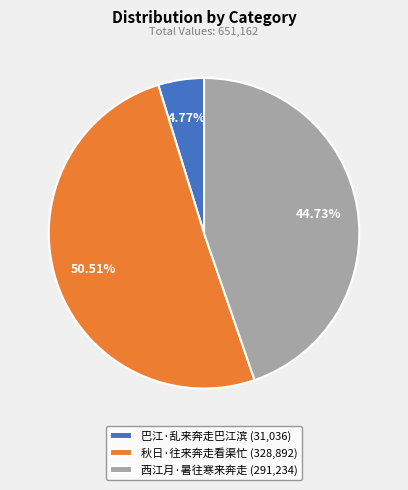

Which slice is the smallest?

巴江·乱来奔走巴江滨